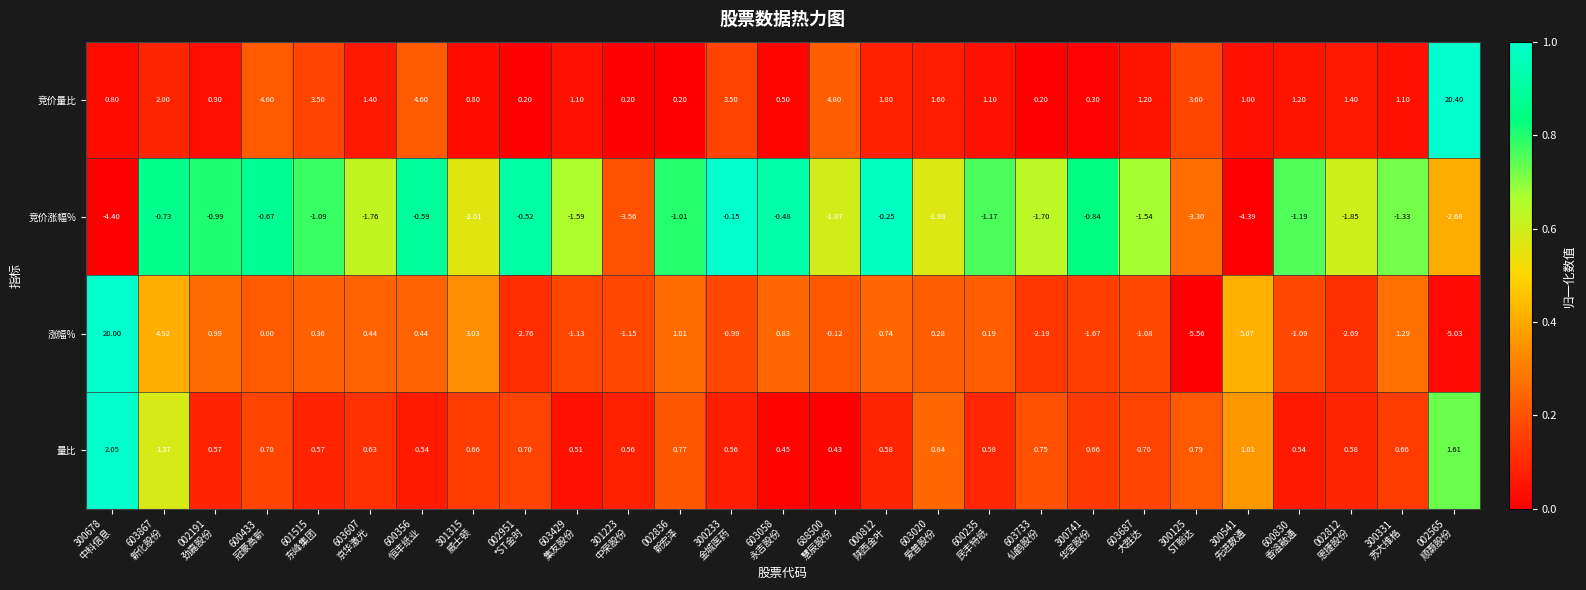

Which series has the largest total across all categories?

竞价量比